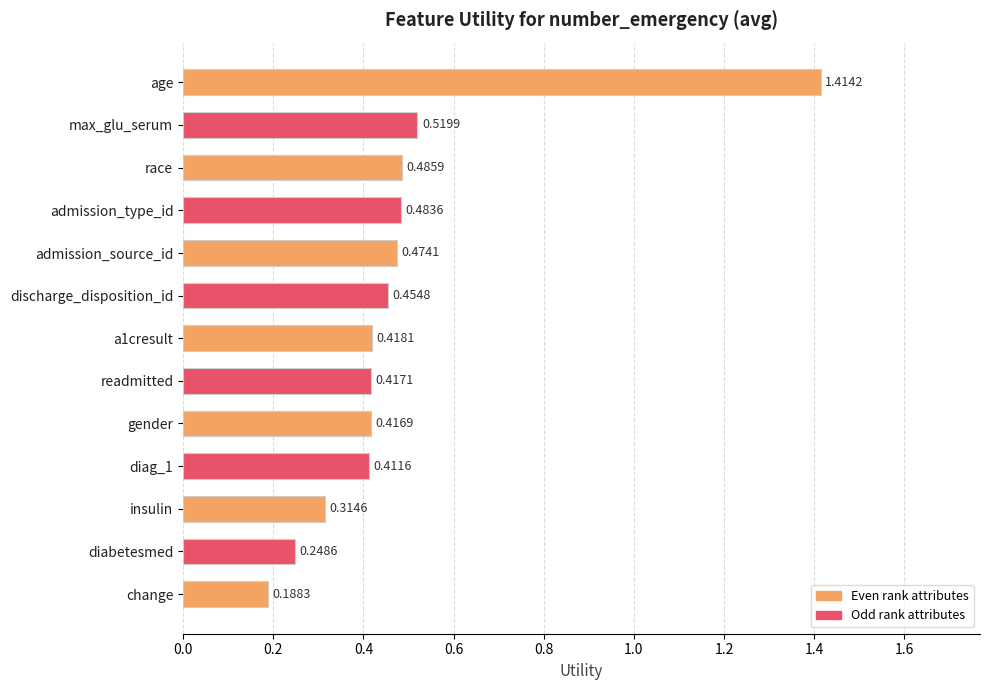

Which label corresponds to the smallest value in the chart?

change